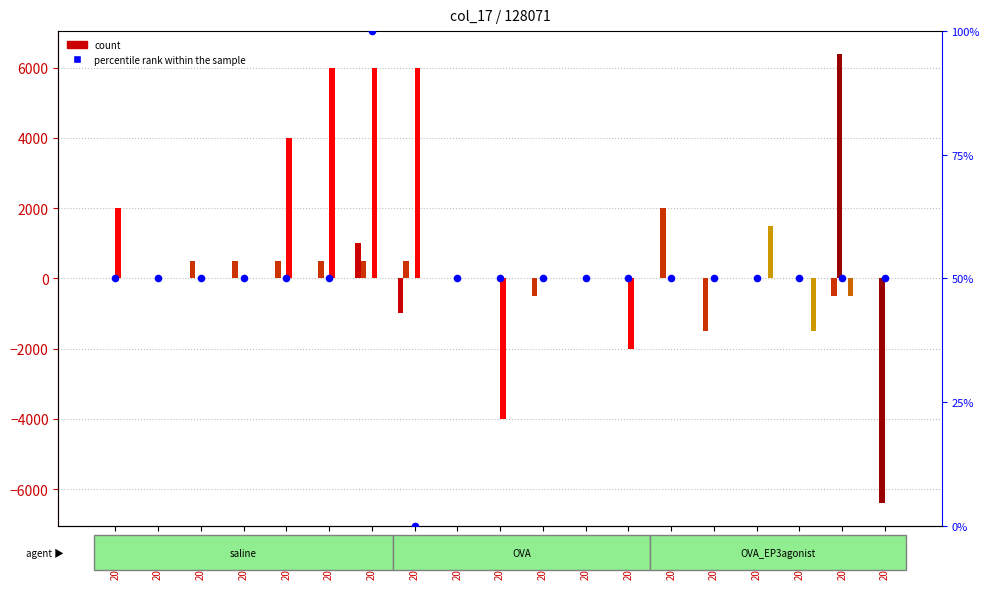

At how many categories does at least one series exceed 5728?

4